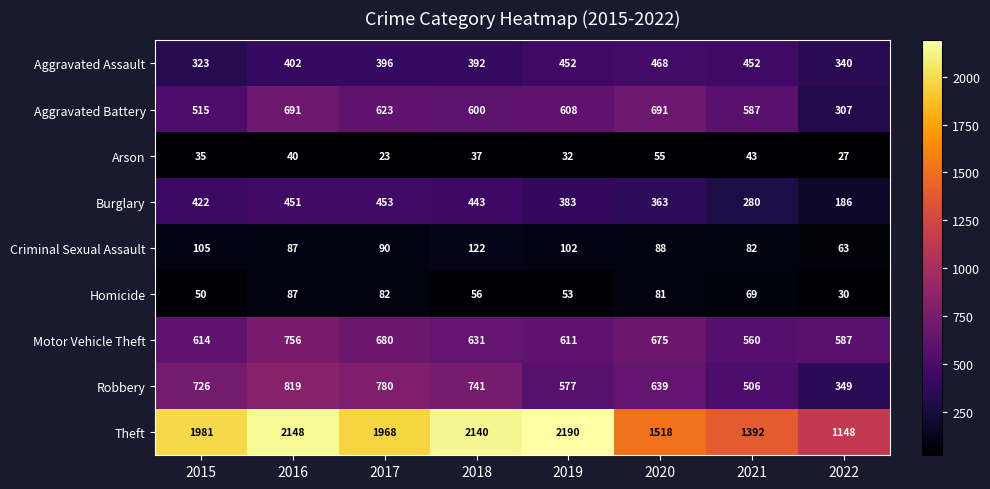

The Criminal Sexual Assault series shows 160 at 2017. True or false?

False